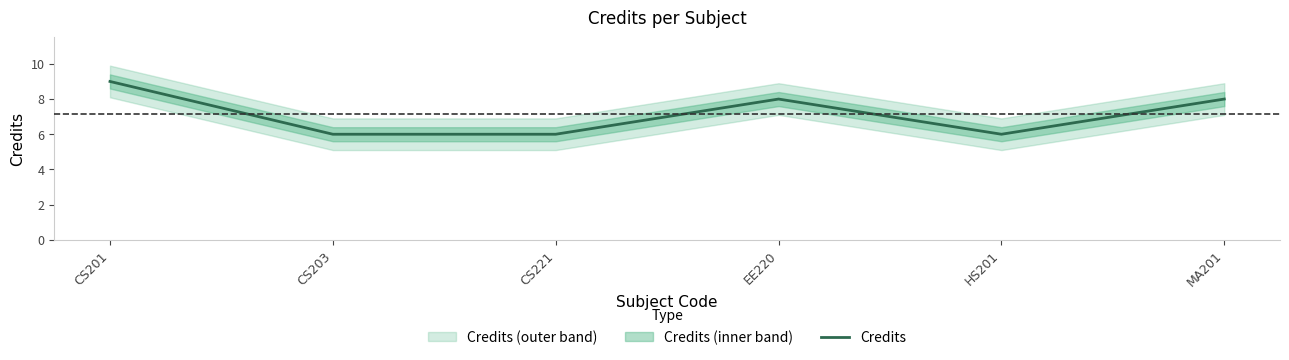

What is the maximum value shown in the chart?

9